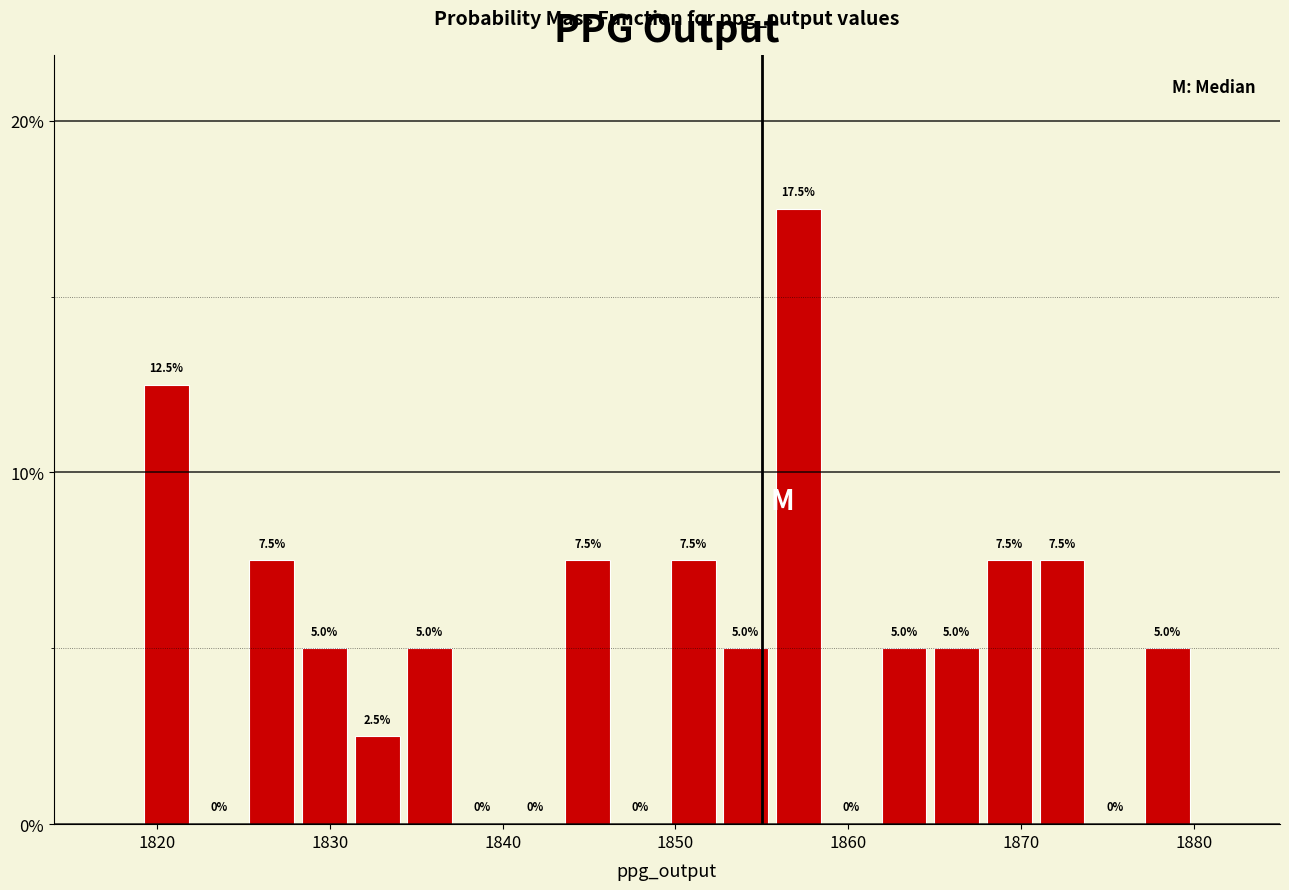

Read against the x-axis, roughly where is the centre of the tallest bar?

1857